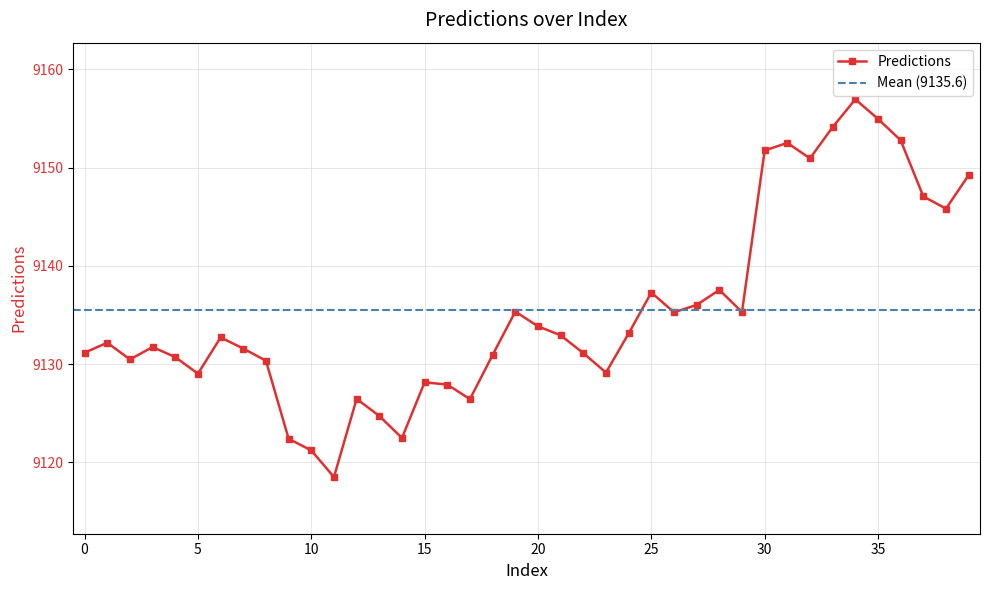

At which label does the data first exceed 9132?

1